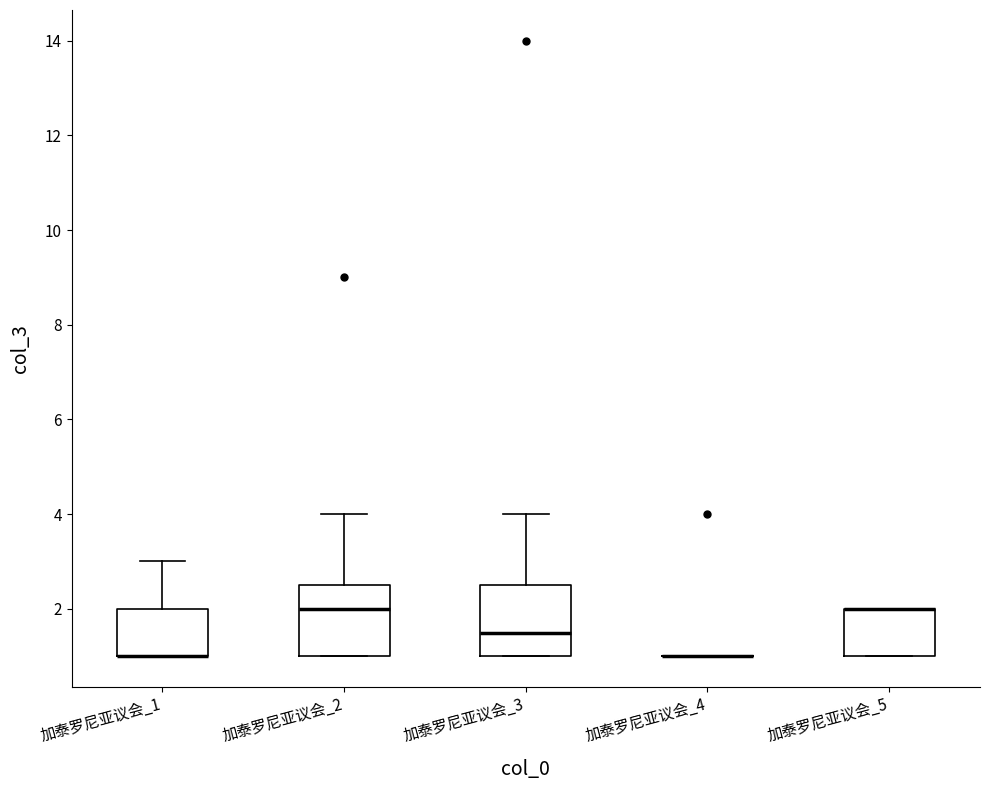

Reading left to right, read every box against the y-axis: the position of its median line, the range the box covers, and the ends of its whiskers. The values are not printed on the chart, so give them approximately, as read against the axis.

加泰罗尼亚议会_1: median 1.0 (drawn on the box's lower edge), box 1.0 to 2.0, whiskers 1.0 to 3.0
加泰罗尼亚议会_2: median 2.0, box 1.0 to 2.6, whiskers 1.0 to 4.0
加泰罗尼亚议会_3: median 1.6, box 1.0 to 2.6, whiskers 1.0 to 4.0
加泰罗尼亚议会_4: box collapsed to a line at 1.0, whiskers 1.0 to 1.0
加泰罗尼亚议会_5: median 2.0 (drawn on the box's upper edge), box 1.0 to 2.0, whiskers 1.0 to 2.0